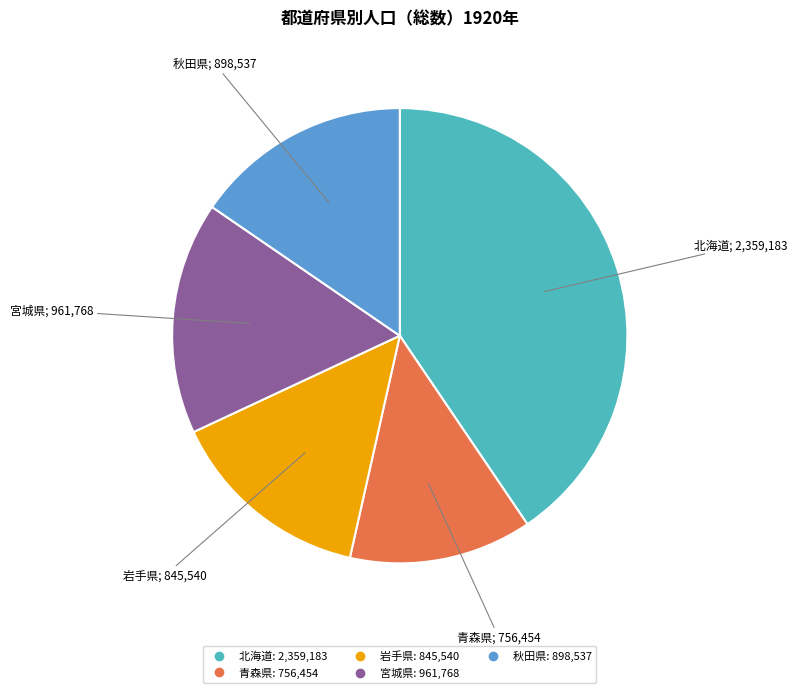

Which category has the biggest portion of the pie?

北海道